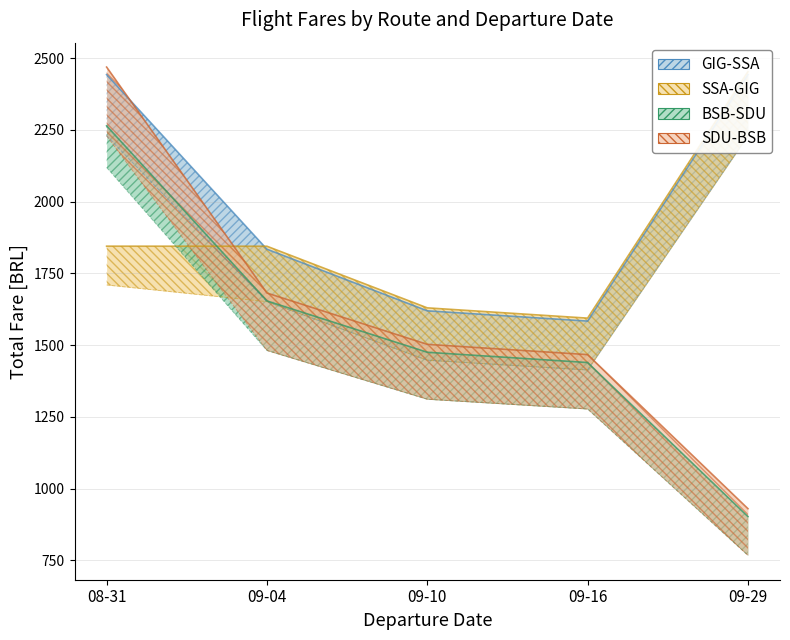

True or false: BSB-SDU and GIG-SSA intersect in this chart.

False